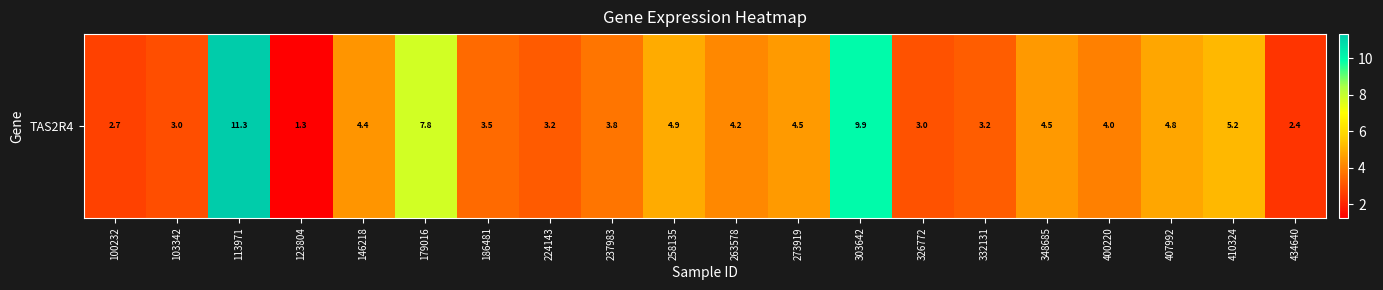

Which has a higher value, 146218 or 348685?

348685